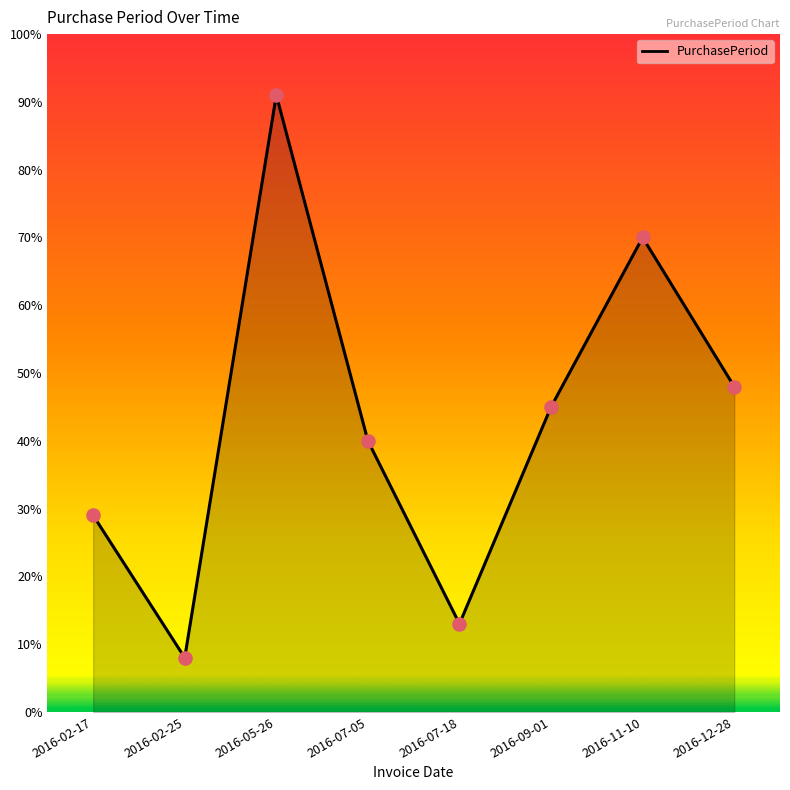

Which has a higher value, 2016-02-25 or 2016-05-26?

2016-05-26